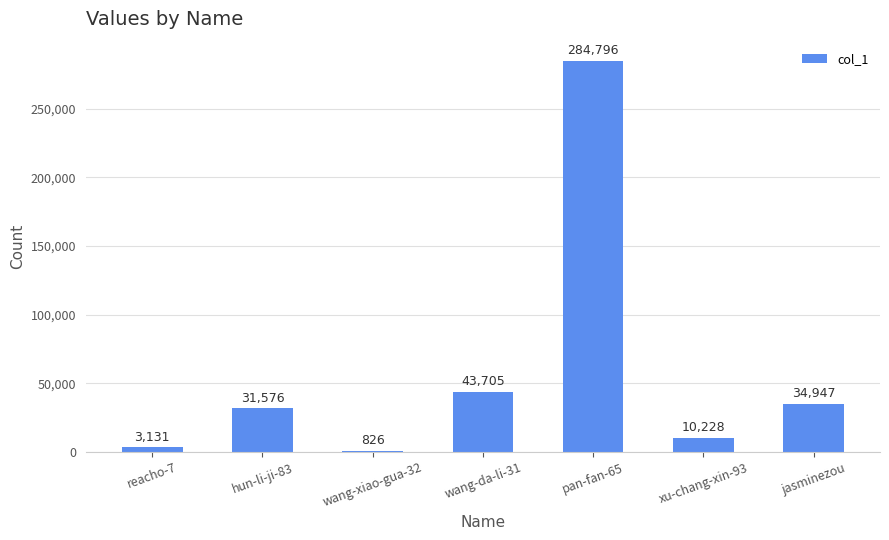

What is the difference between the values at jasminezou and hun-li-ji-83?

3371